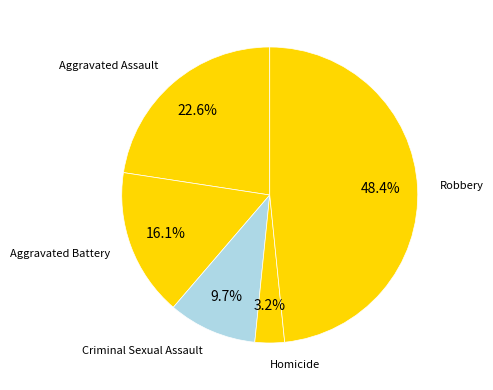

Which has a higher value, Criminal Sexual Assault or Robbery?

Robbery